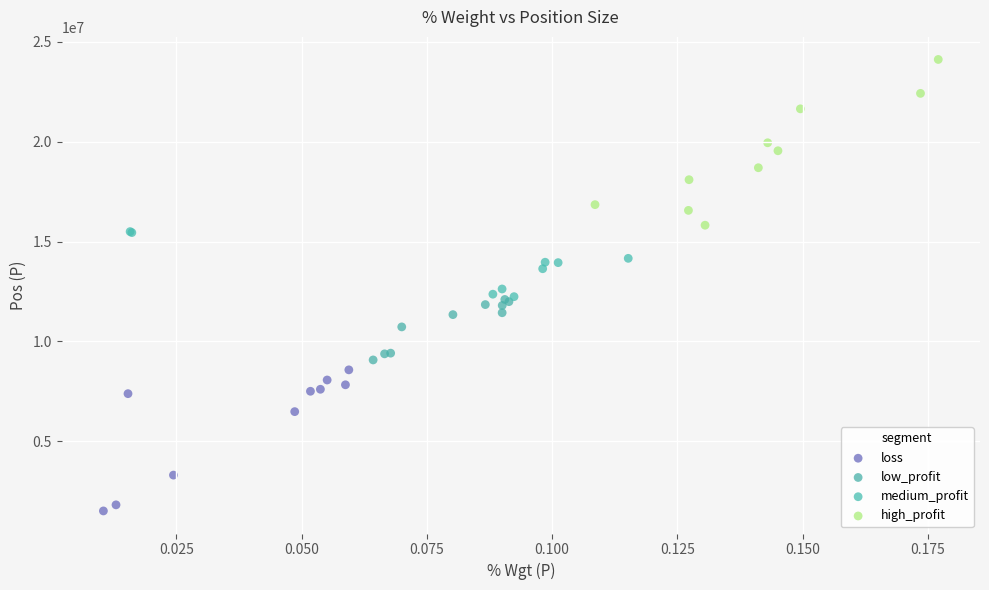

Which series contains the highest Y value?

high_profit